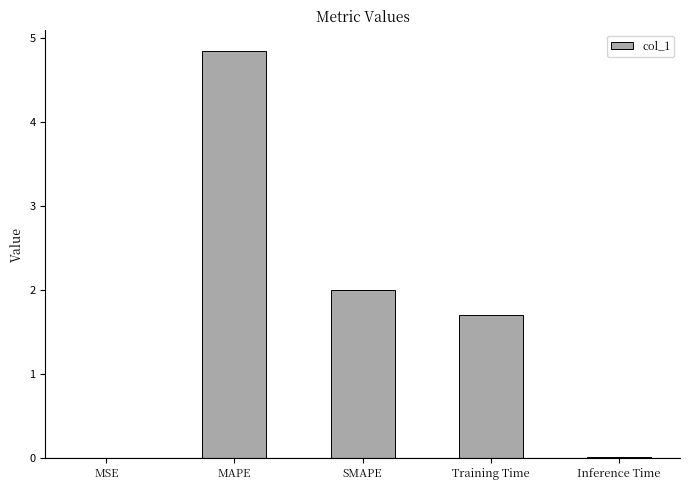

Read the value at Training Time.

1.7